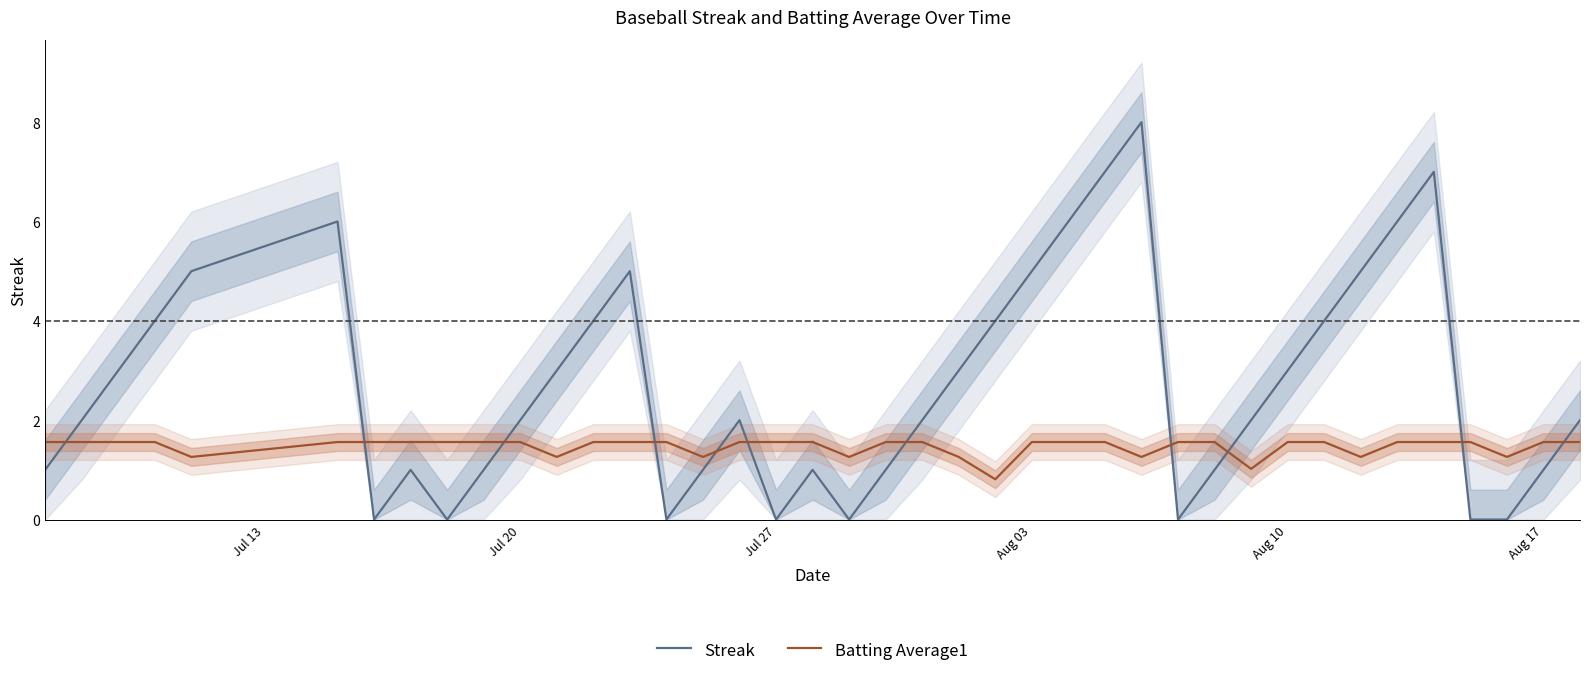

Reading left to right, list all the values displayed in this chart.

Streak: 1.0	2.0	3.0	4.0	5.0	6.0	0.0	1.0	0.0	1.0	2.0	3.0	4.0	5.0	0.0	1.0	2.0	0.0	1.0	0.0	1.0	2.0	3.0	4.0	5.0	6.0	7.0	8.0	0.0	1.0	2.0	3.0	4.0	5.0	6.0	7.0	0.0	0.0	1.0	2.0
Batting Average1: 1.6	1.6	1.6	1.6	1.3	1.6	1.6	1.6	1.6	1.6	1.6	1.3	1.6	1.6	1.6	1.3	1.6	1.6	1.6	1.3	1.6	1.6	1.3	0.8	1.6	1.6	1.6	1.3	1.6	1.6	1.0	1.6	1.6	1.3	1.6	1.6	1.6	1.3	1.6	1.6